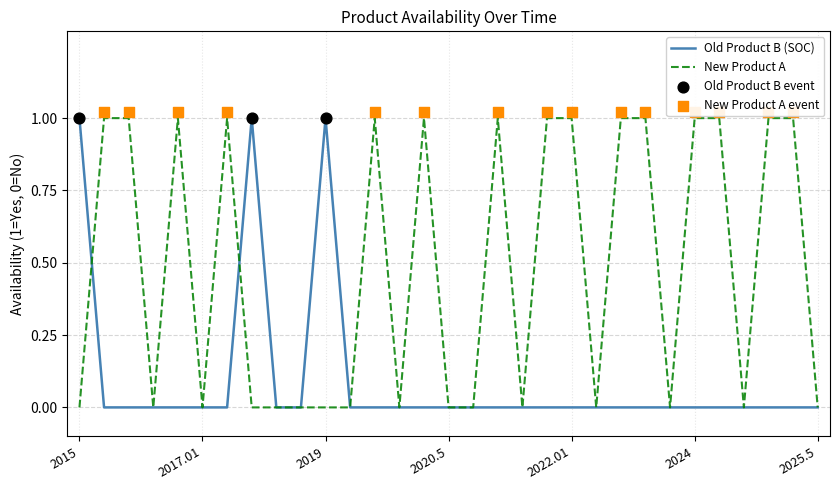

At how many categories does at least one series exceed 0?

18